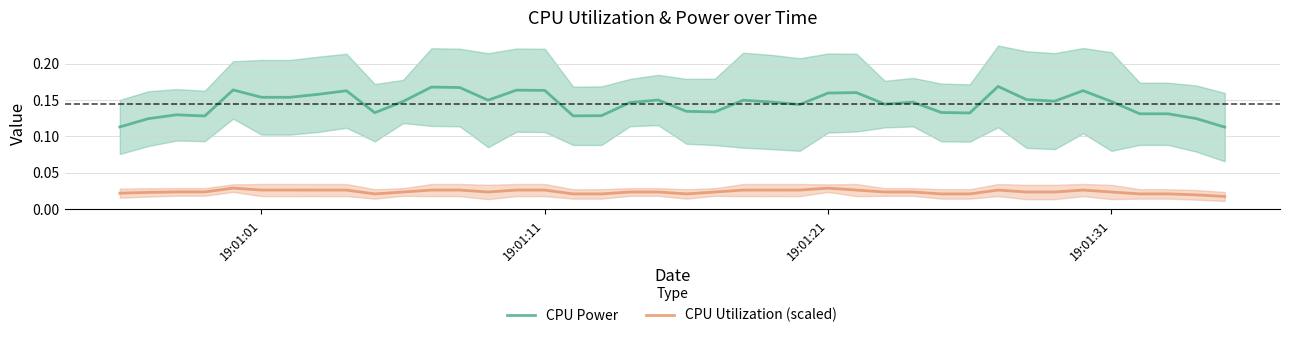

True or false: CPU Power and CPU Utilization (scaled) intersect in this chart.

False